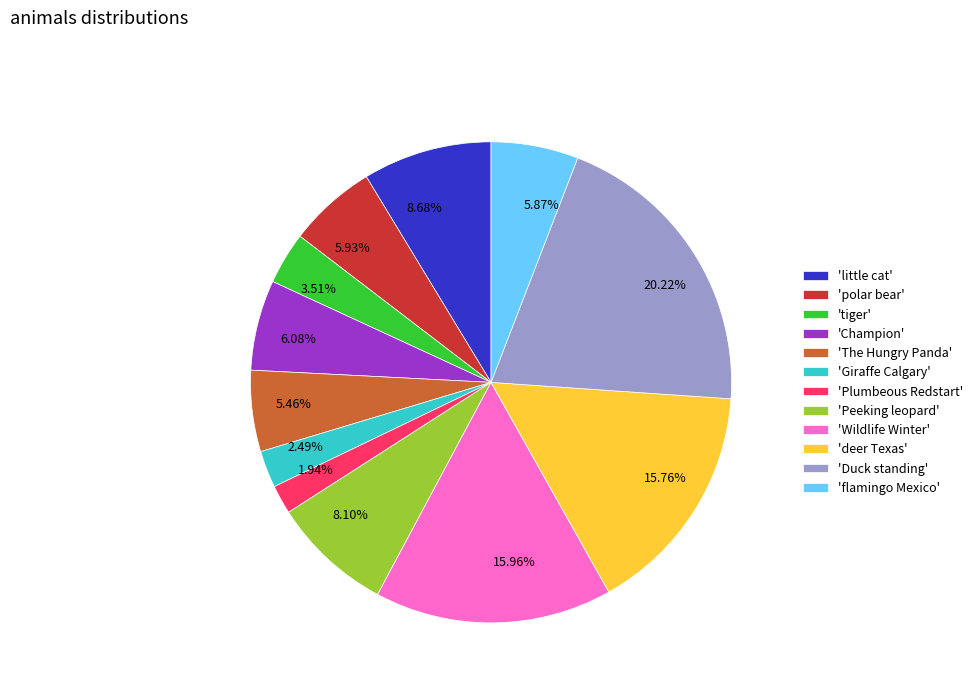

Approximately how many times larger is the value at 15.76% compared to 5.87%?

2.7